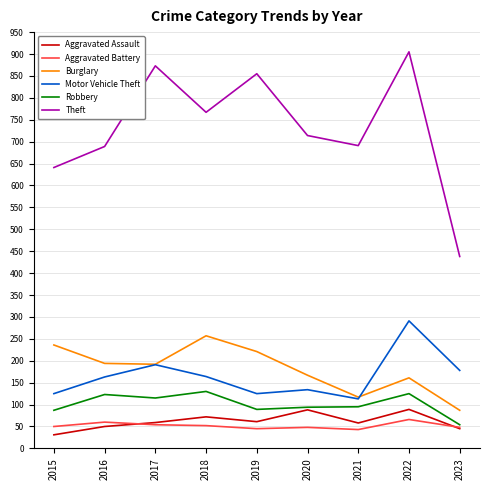

What is the difference between the maximum and minimum values in the Robbery series?

76